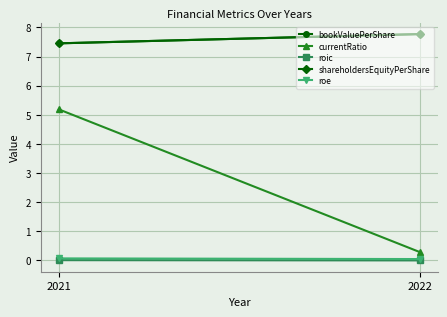

Which category has the highest value across all series?

2022